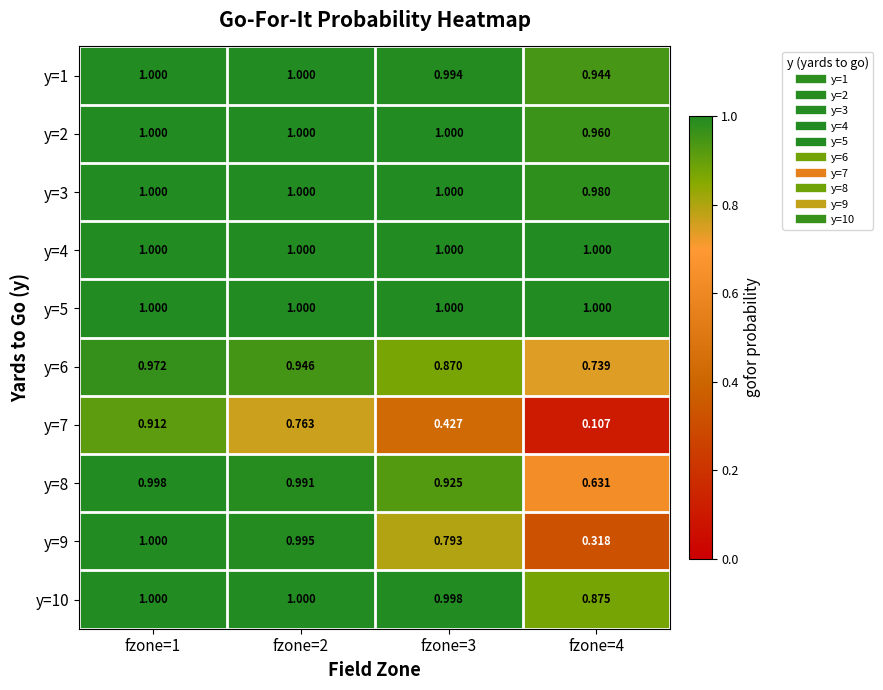

Is the value of y=7 at fzone=2 greater than the value of y=9 at fzone=1?

No